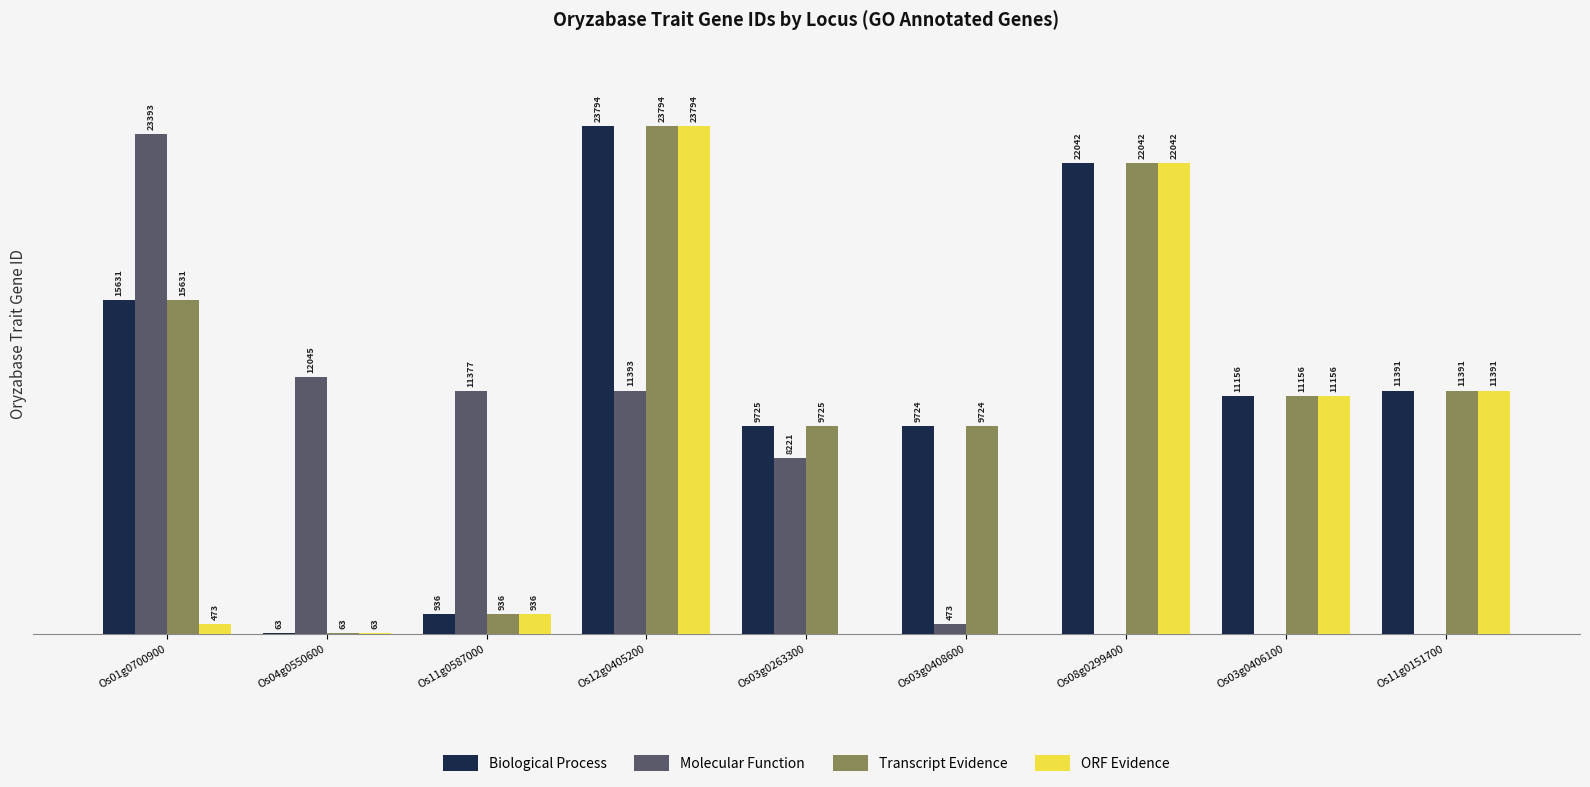

At which label is ORF Evidence closest to 11897?

Os11g0151700